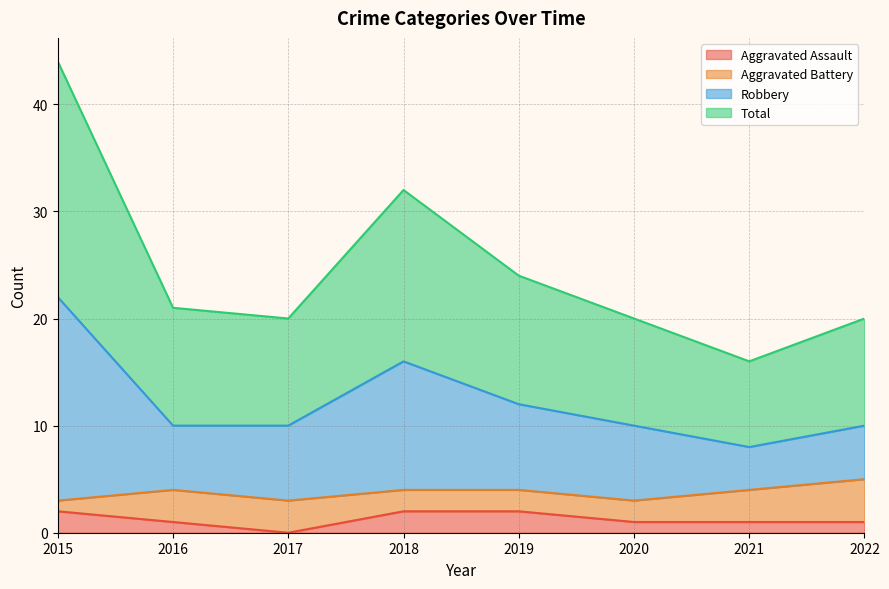

List the labels in order of Total value, smallest first.

2021, 2017, 2020, 2022, 2016, 2019, 2018, 2015